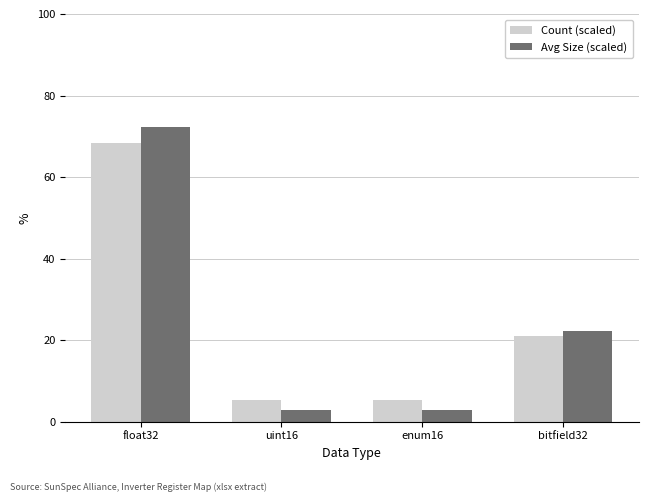

What is the smallest value displayed?

2.8